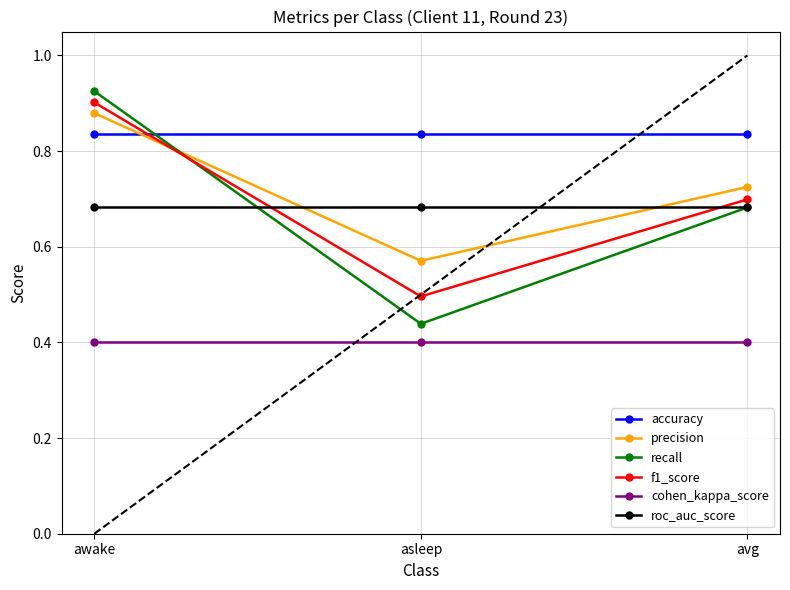

What is the label of the 2nd point from the right?

asleep